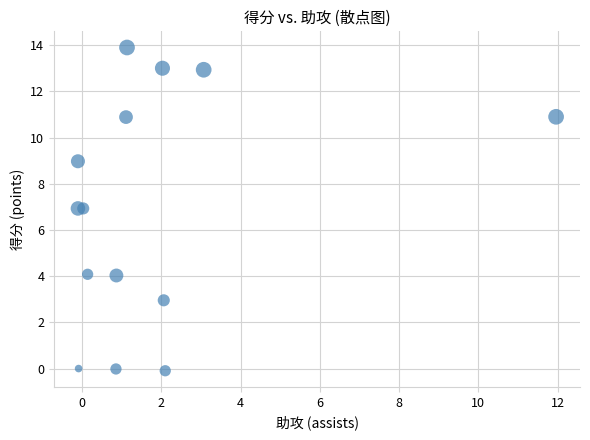

What is the range of Y values (max minus min)?

14.0